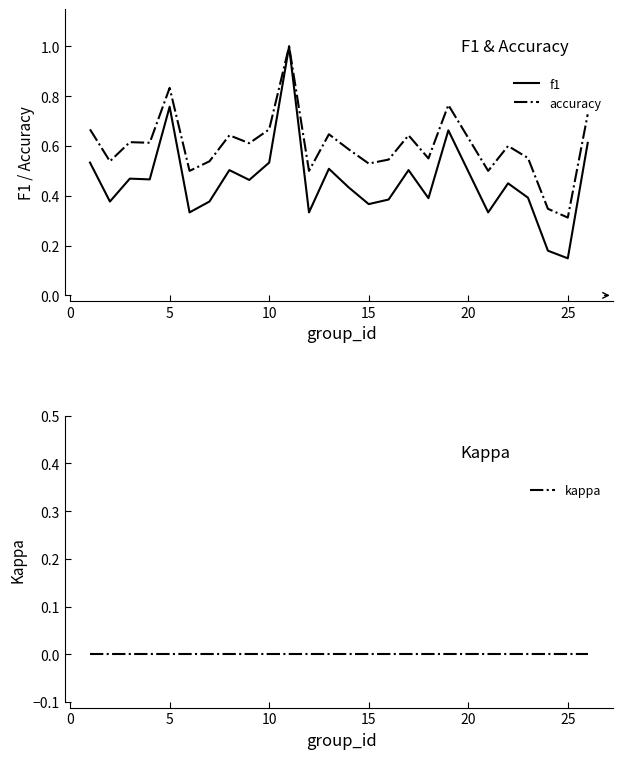

At which label does accuracy reach its minimum?

25